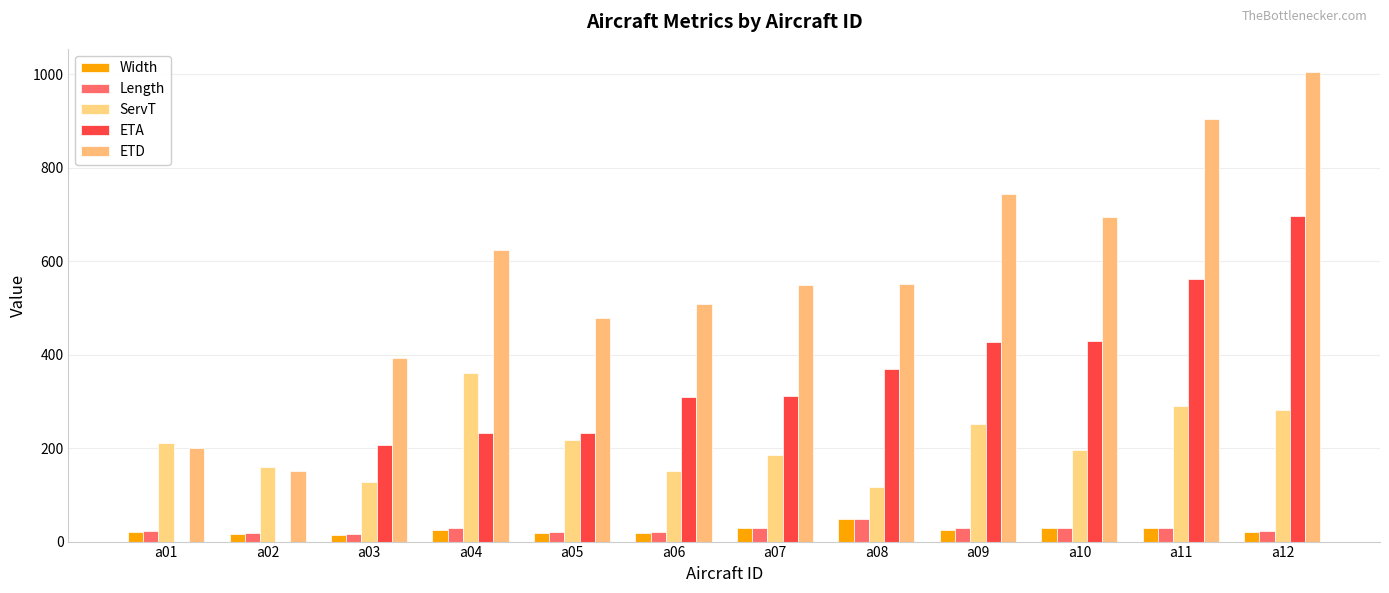

What is the total value across all series at a08?

1134.0